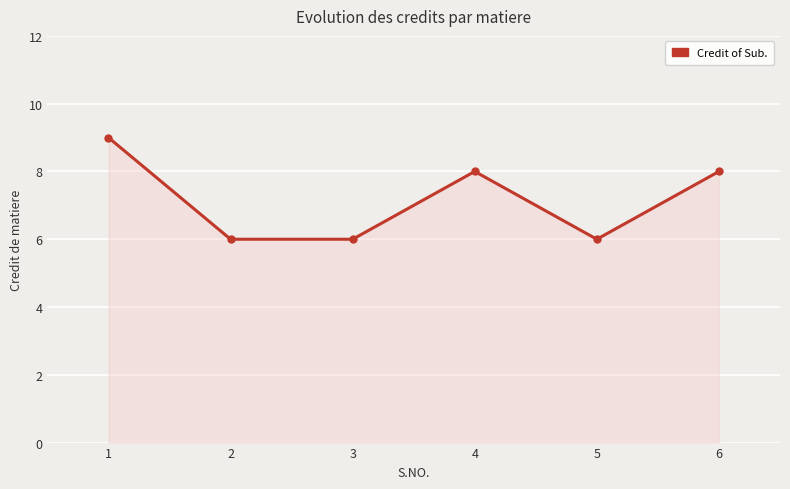

What is the difference between the second highest and second lowest values?

2